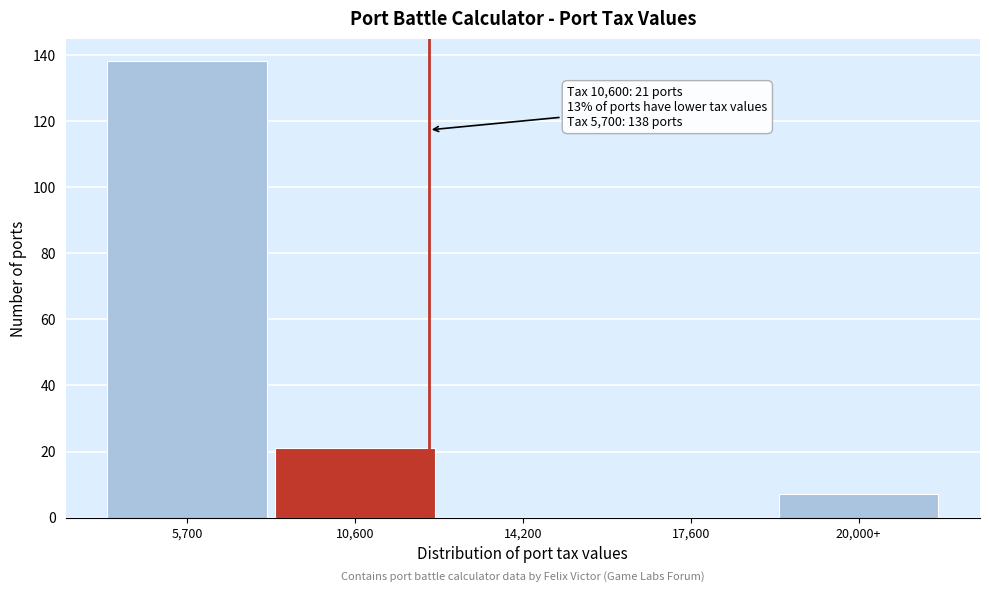

Reading right to left, extract all data points from this chart.

20,000+=7	17,600=0	14,200=0	10,600=21	5,700=138